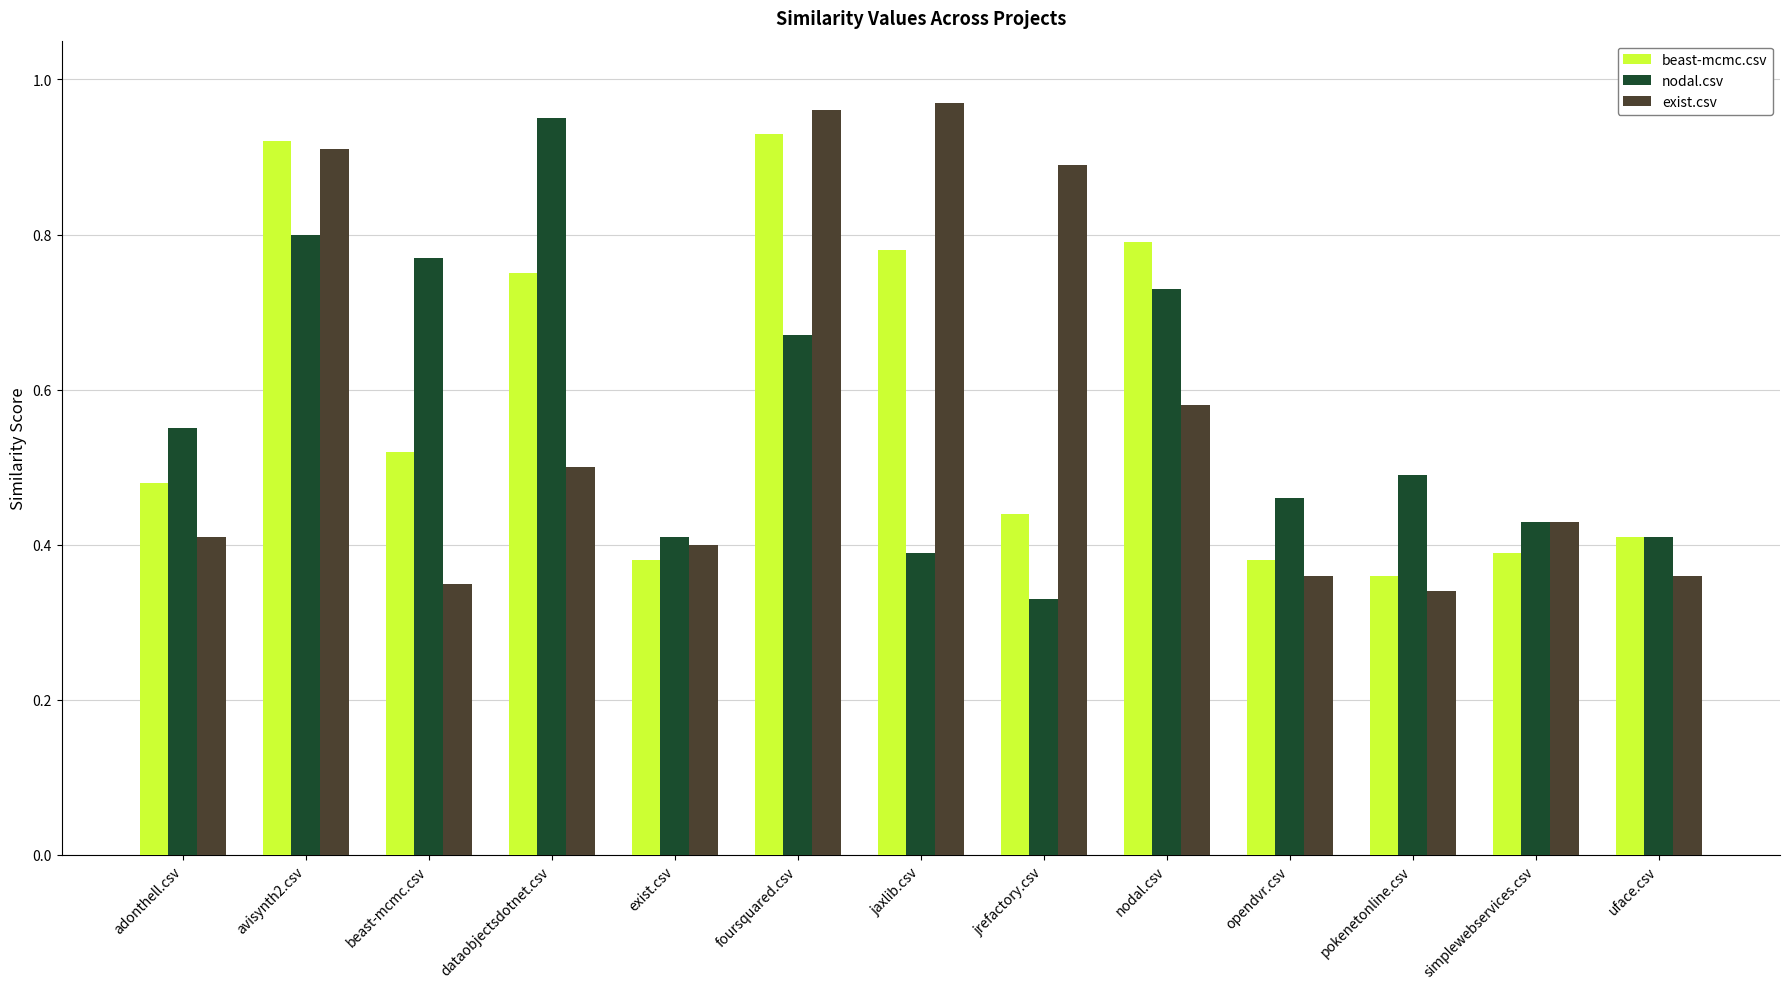

Is the value of exist.csv at beast-mcmc.csv greater than the value of nodal.csv at avisynth2.csv?

No